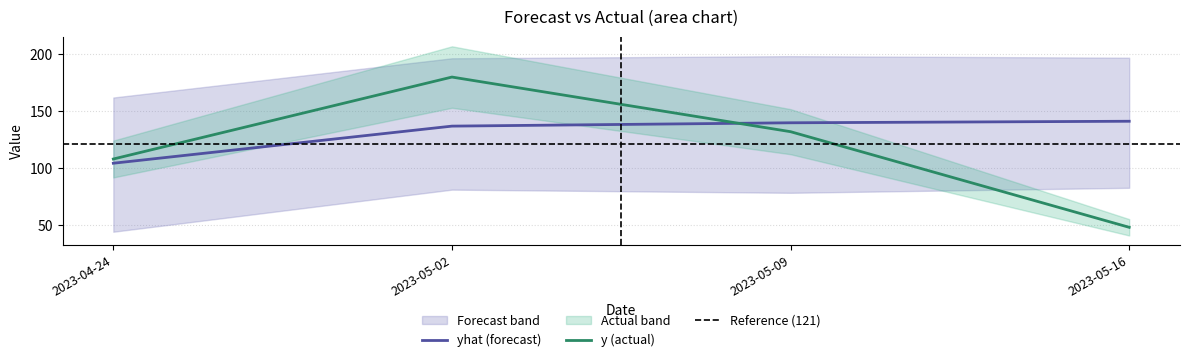

How many values in the y series are below 132?

2